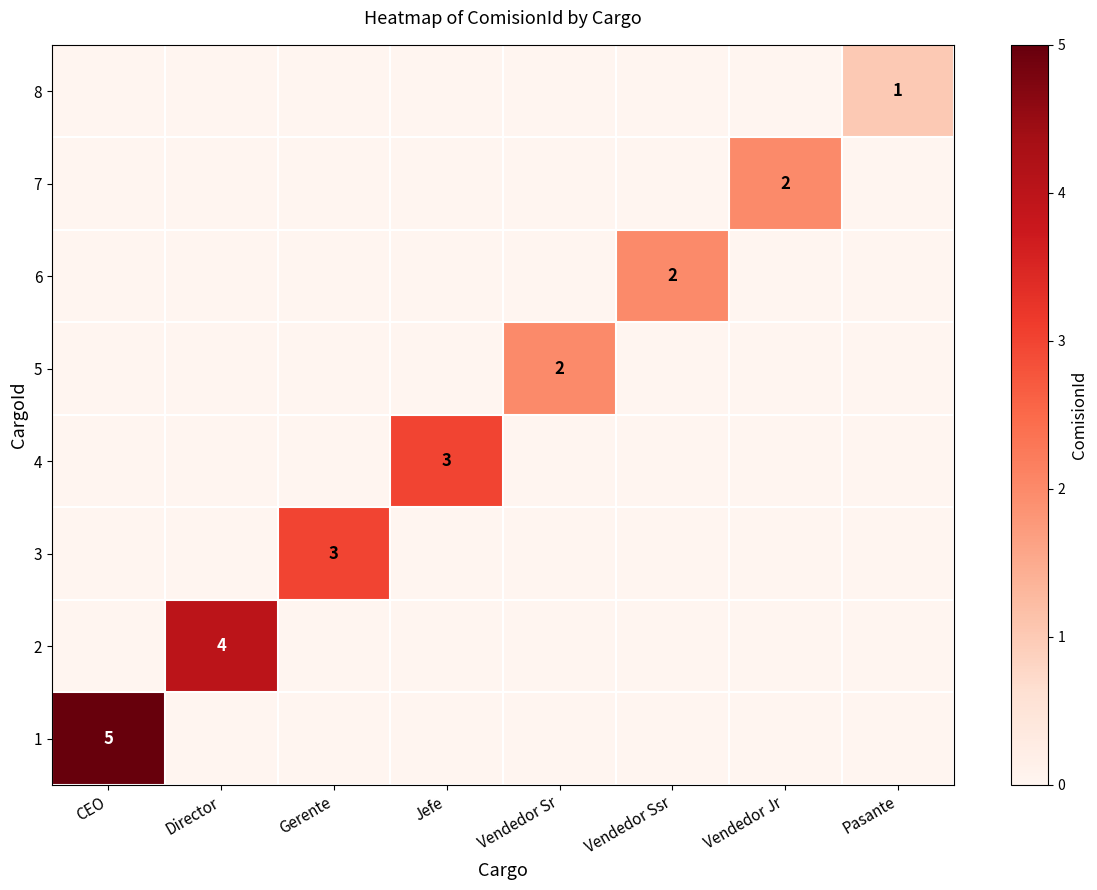

Rank the series by their maximum value, from highest to lowest.

1, 2, 4, 3, 7, 6, 5, 8